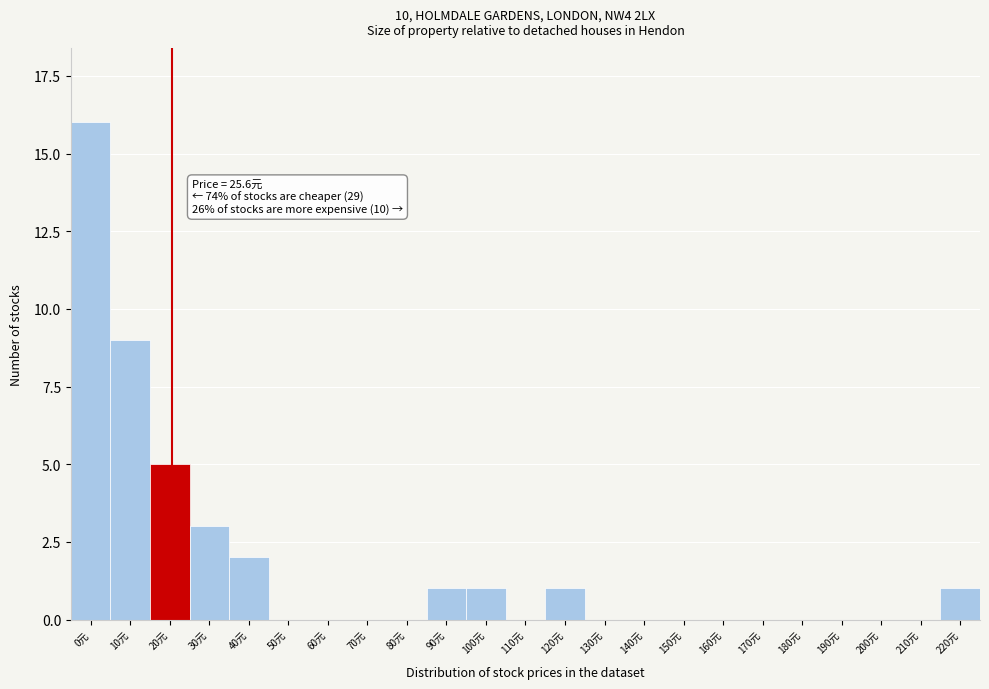

Reading left to right, extract all data points from this chart.

0元=16	10元=9	20元=5	30元=3	40元=2	50元=0	60元=0	70元=0	80元=0	90元=1	100元=1	110元=0	120元=1	130元=0	140元=0	150元=0	160元=0	170元=0	180元=0	190元=0	200元=0	210元=0	220元=1